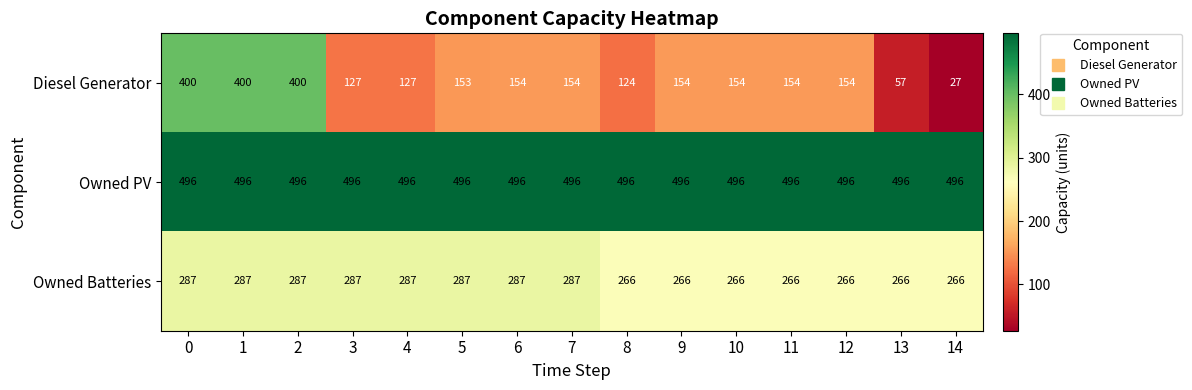

Rank the series at 2 from highest to lowest value.

Owned PV, Diesel Generator, Owned Batteries